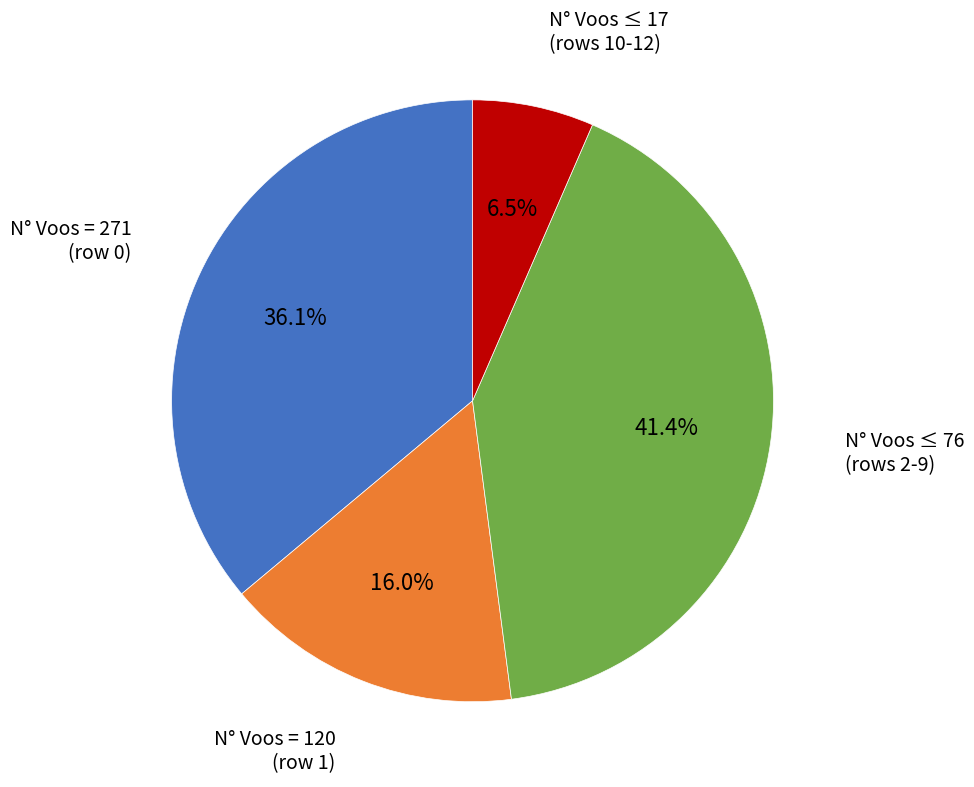

Is there any slice that represents more than half of the pie?

No